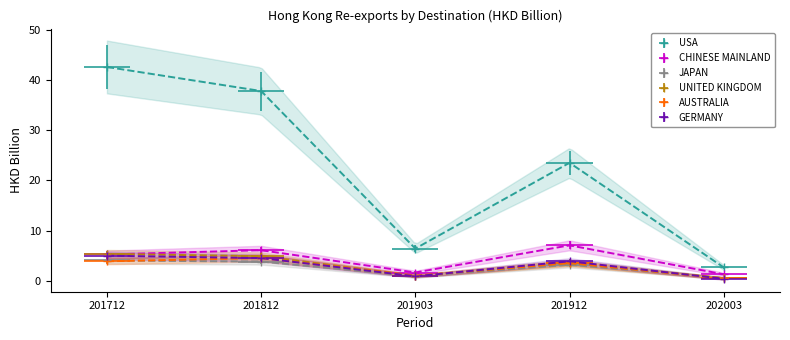

True or false: AUSTRALIA has a value of 0.5 at 202003.

True